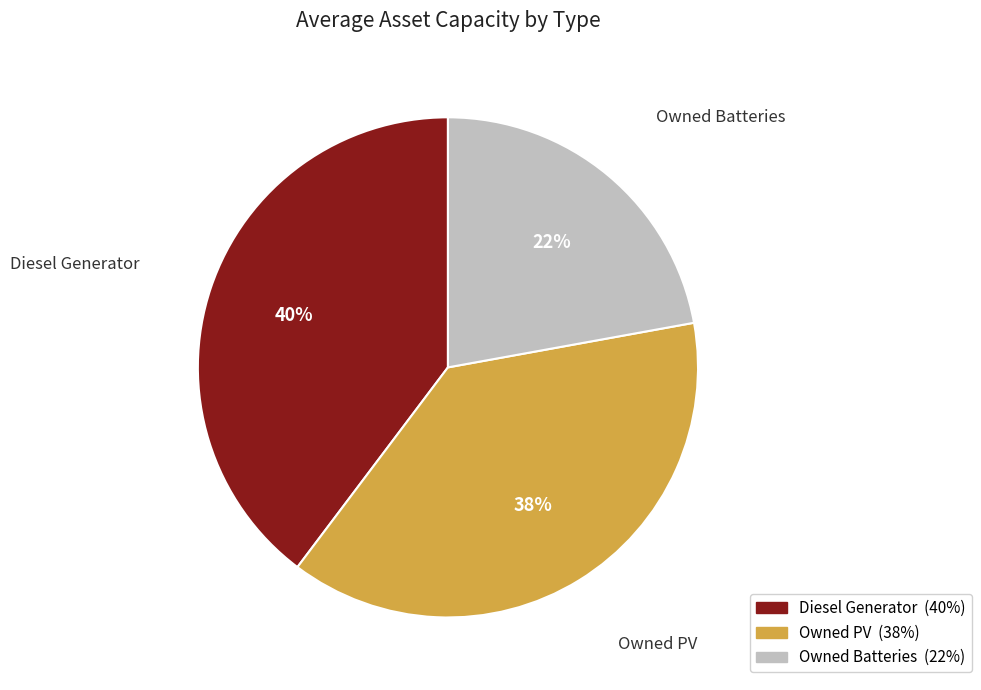

Rank the categories by value from lowest to highest.

Owned Batteries, Owned PV, Diesel Generator